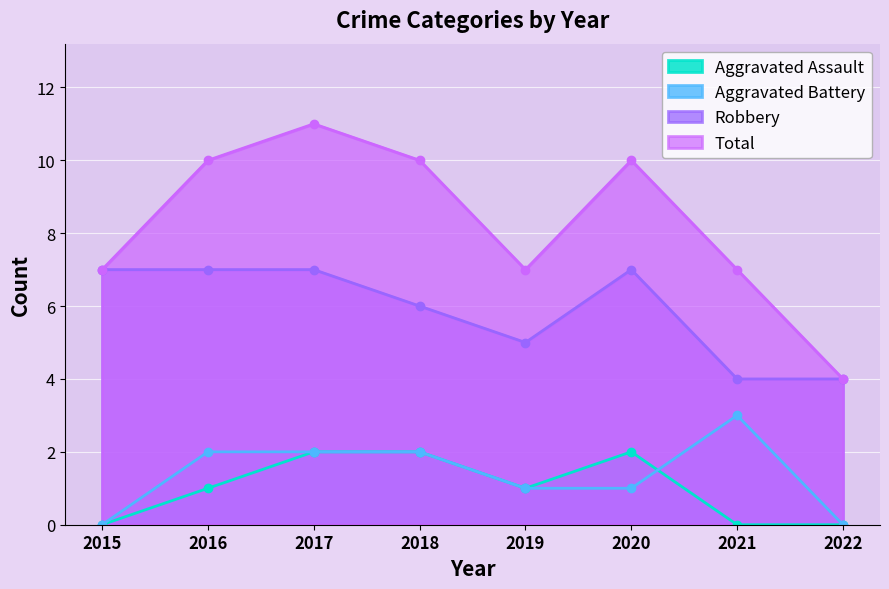

How many lines are shown in the chart?

4